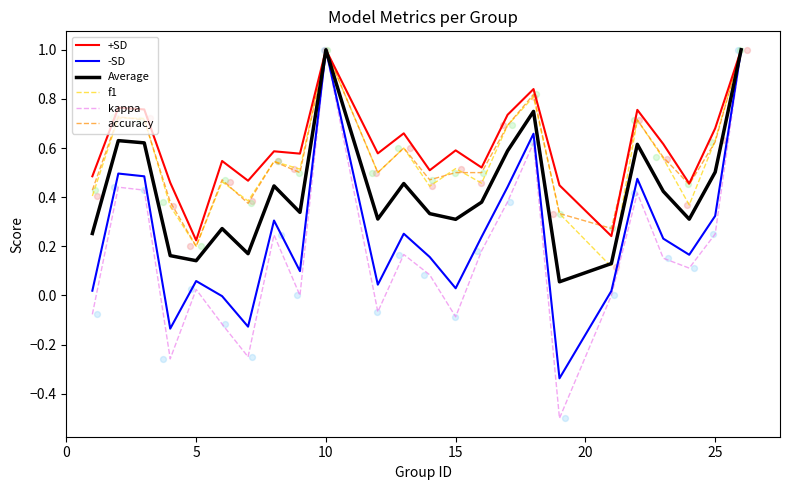

The value of accuracy at 5 is 0.3. True or false?

False